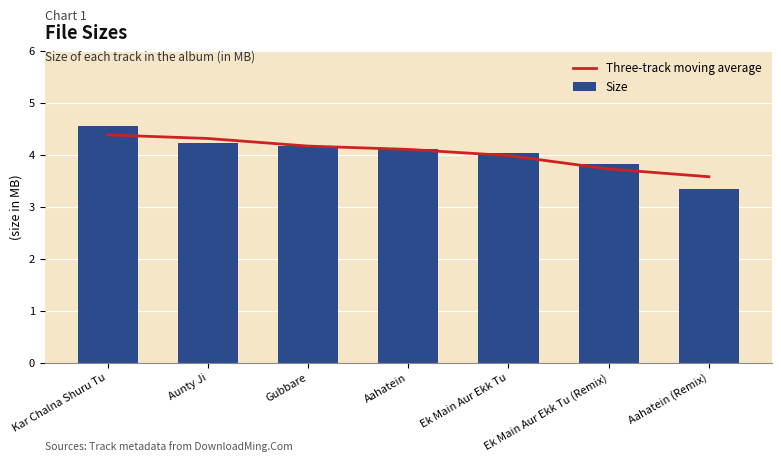

Count the number of data series in this chart.

2